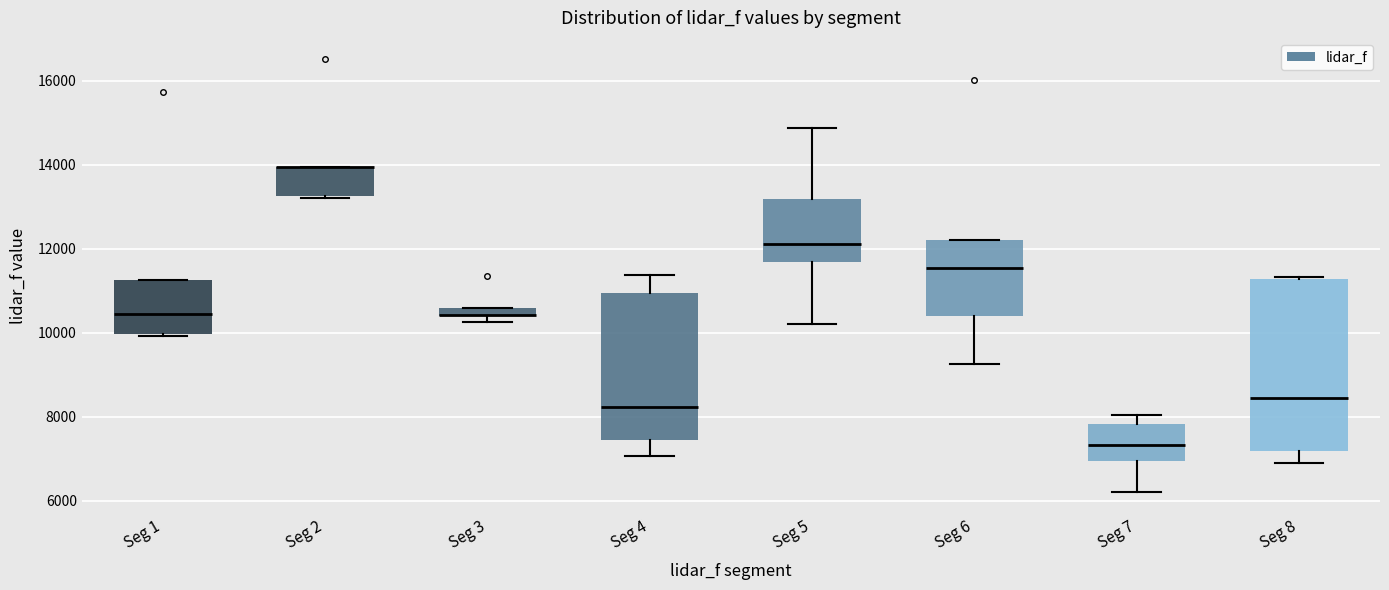

Where does the median line of the box for Seg 7 sit on the y-axis? The values are not printed on the chart, so give them approximately, as read against the axis.

7400